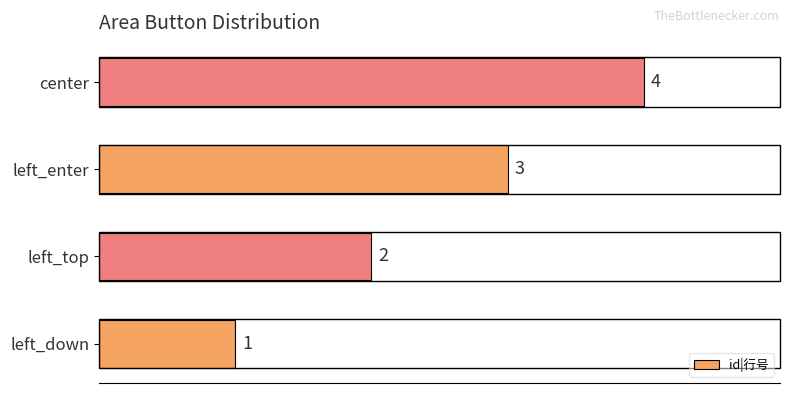

What is the change in value from left_down to left_top?

+1